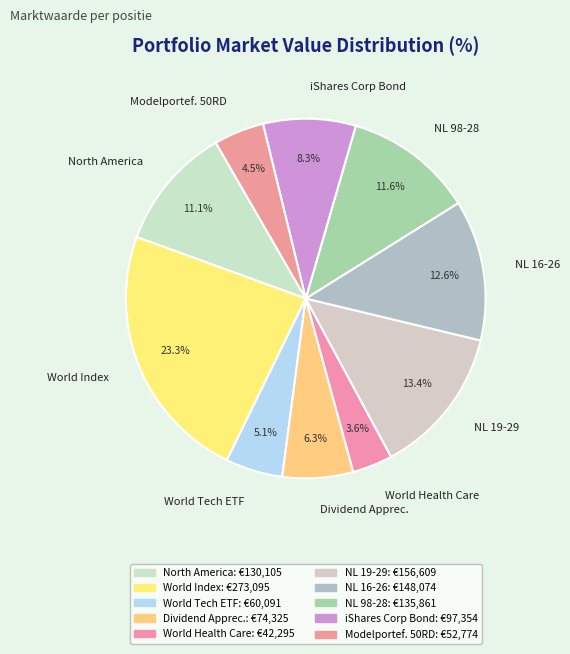

What portion of the pie excludes NL 16-26?

87.4%